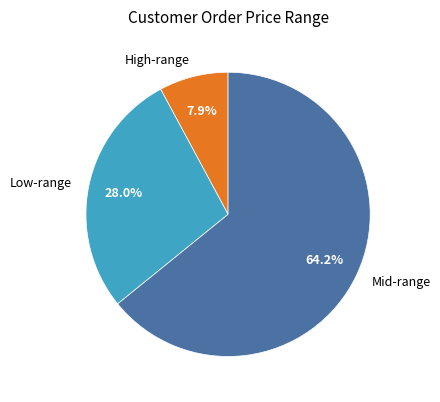

Which has a higher value, Low-range or Mid-range?

Mid-range